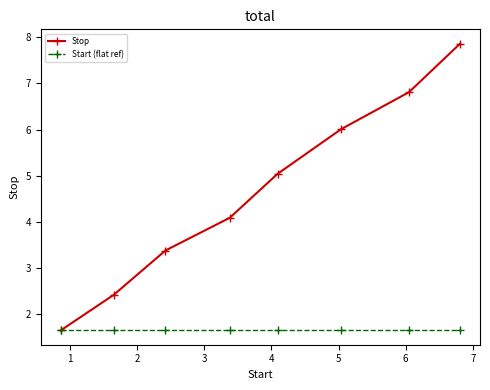

Which series has the largest range (max minus min)?

Stop